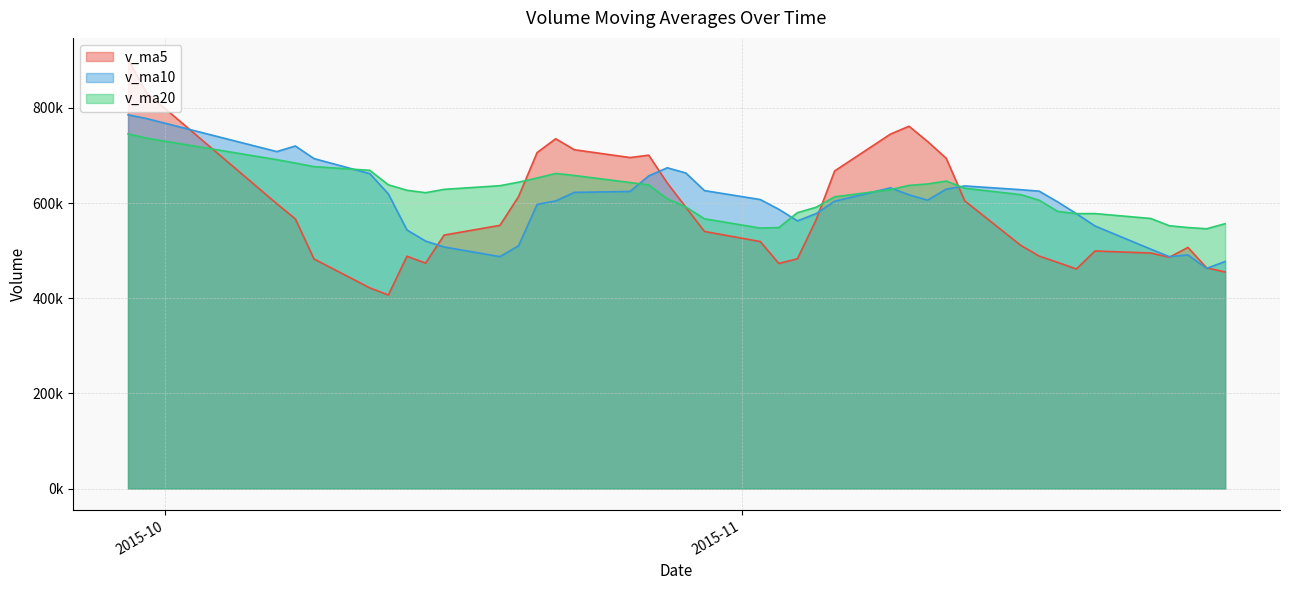

At how many categories does at least one series exceed 685826?

14